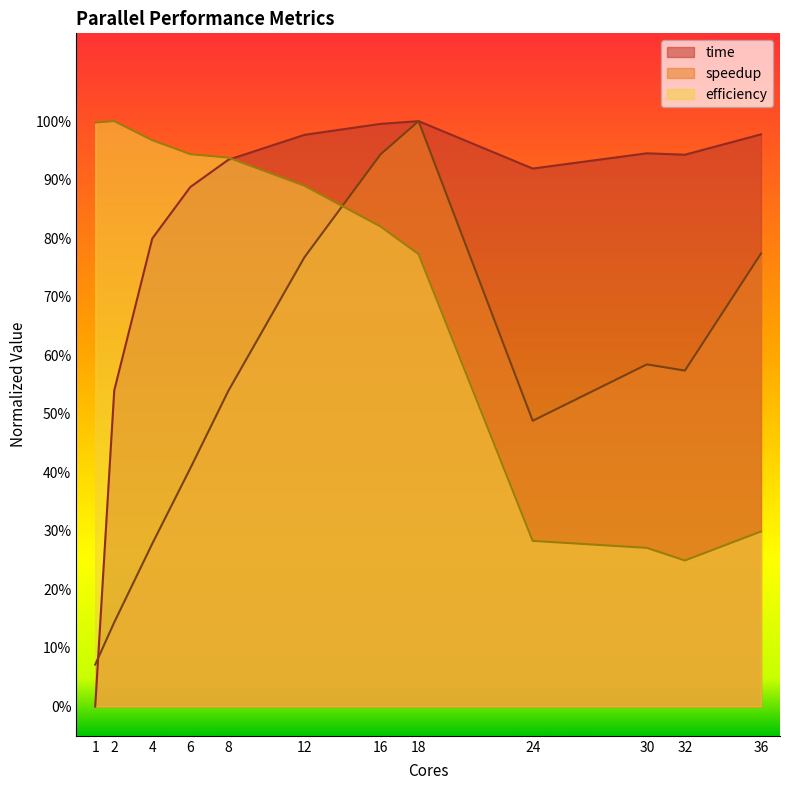

Reading left to right, what are all the values shown in this chart?

time: 0.0	0.5	0.8	0.9	0.9	1.0	1.0	1.0	0.9	0.9	0.9	1.0
speedup: 0.1	0.1	0.3	0.4	0.5	0.8	0.9	1.0	0.5	0.6	0.6	0.8
efficiency: 1.0	1.0	1.0	0.9	0.9	0.9	0.8	0.8	0.3	0.3	0.2	0.3